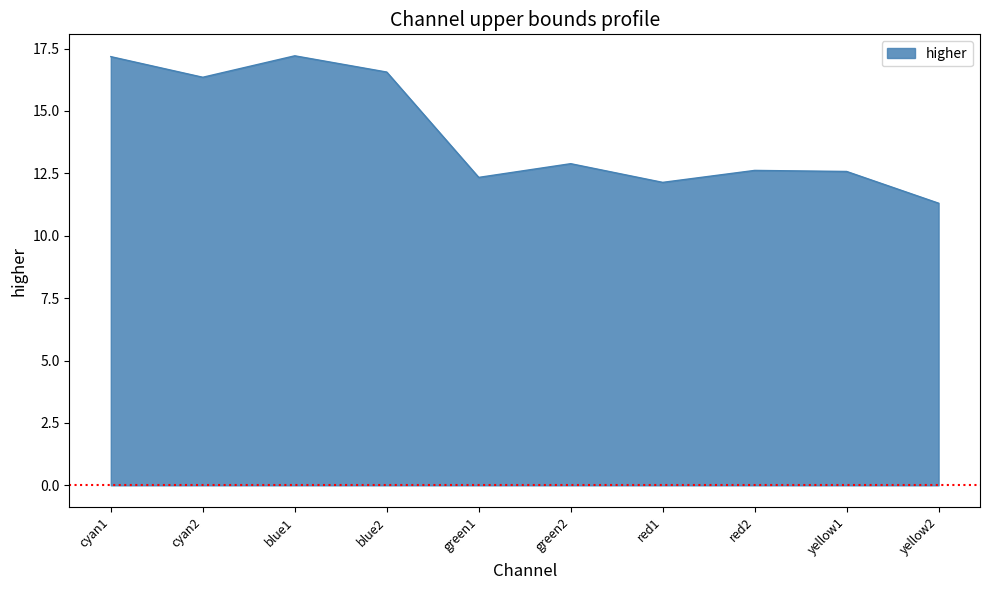

What is the maximum value shown in the chart?

17.2